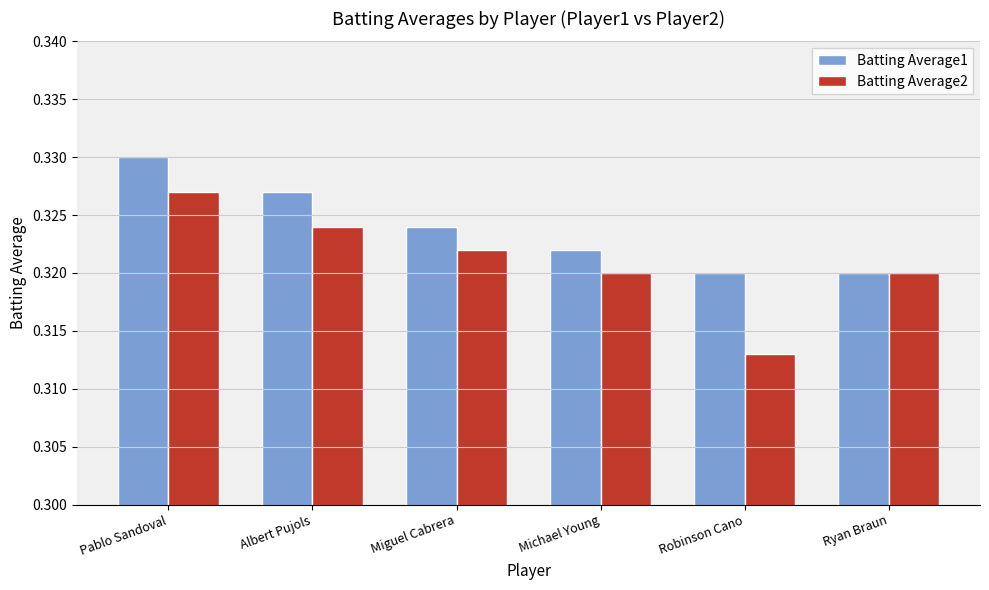

At which category is the sum across all series the highest?

Pablo Sandoval